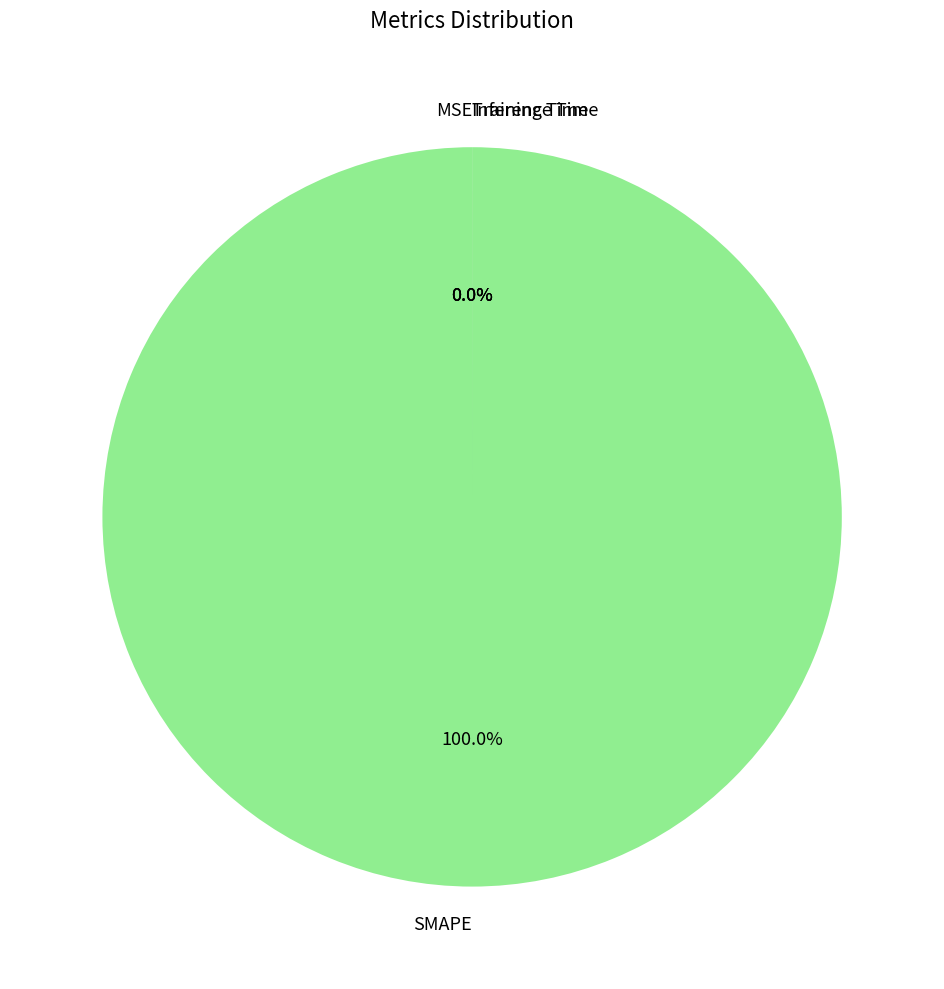

Which slice is the smallest?

MSE